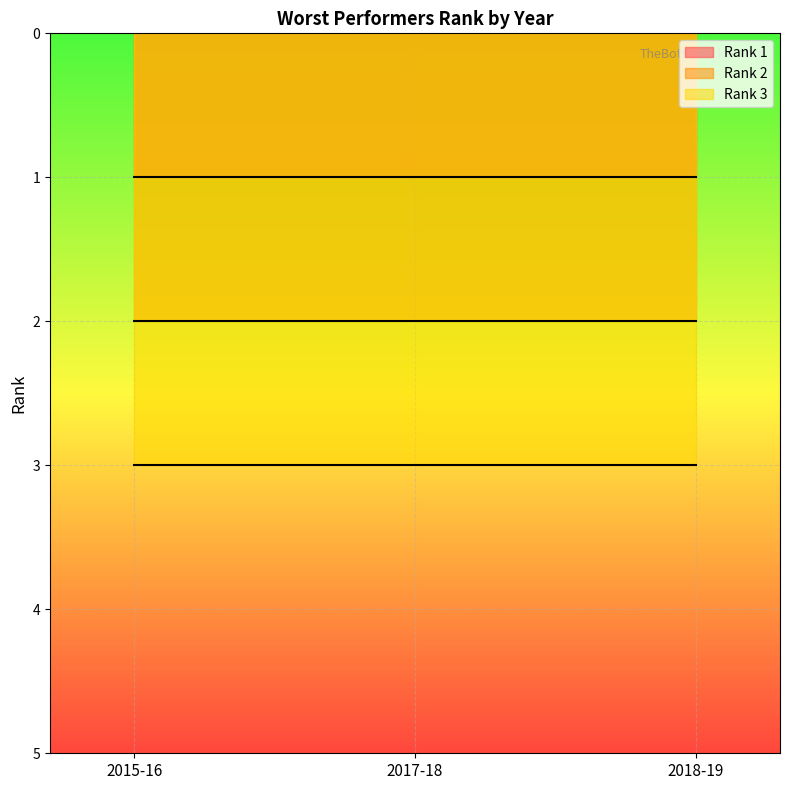

What is the maximum value shown in the chart?

3